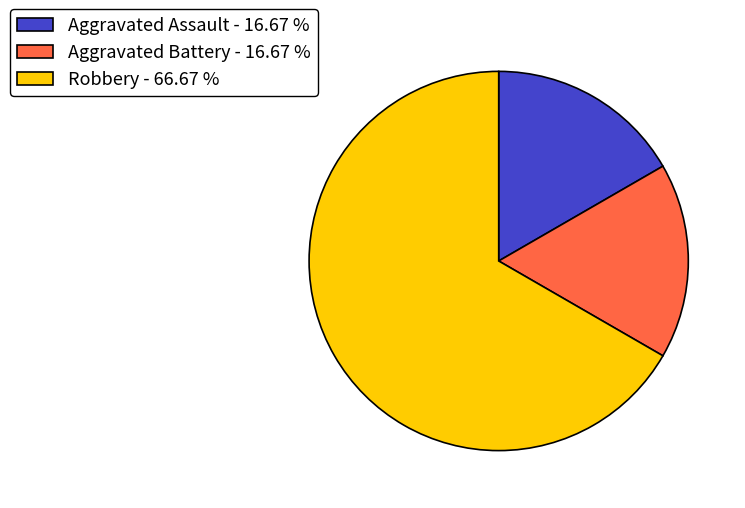

The Robbery slice represents 67% of the pie. True or false?

True